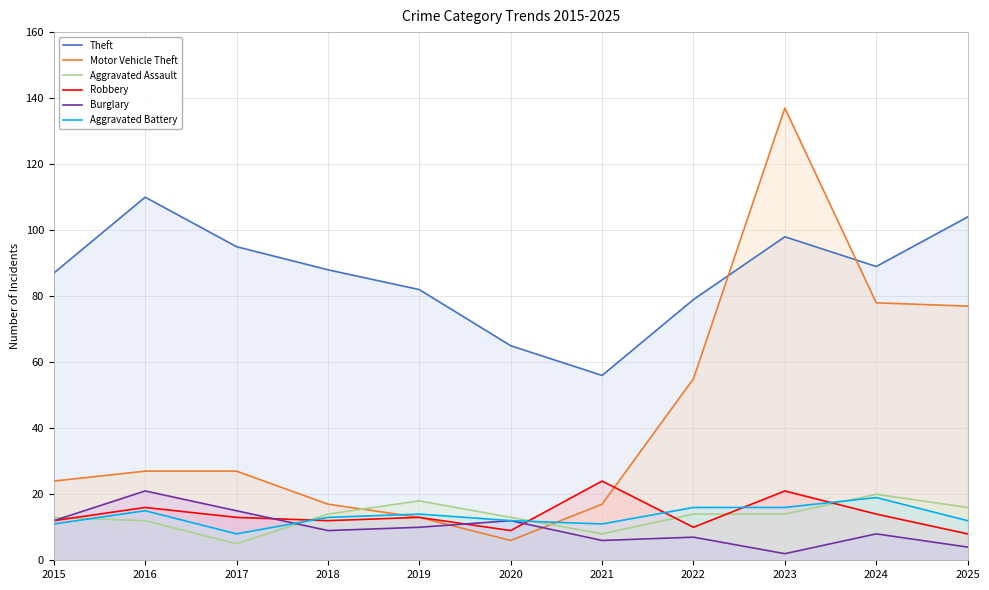

Reading right to left, extract all data points from this chart.

Theft: 2025=104	2024=89	2023=98	2022=79	2021=56	2020=65	2019=82	2018=88	2017=95	2016=110	2015=87
Motor Vehicle Theft: 2025=77	2024=78	2023=137	2022=55	2021=17	2020=6	2019=13	2018=17	2017=27	2016=27	2015=24
Aggravated Assault: 2025=16	2024=20	2023=14	2022=14	2021=8	2020=13	2019=18	2018=14	2017=5	2016=12	2015=13
Robbery: 2025=8	2024=14	2023=21	2022=10	2021=24	2020=9	2019=13	2018=12	2017=13	2016=16	2015=12
Burglary: 2025=4	2024=8	2023=2	2022=7	2021=6	2020=12	2019=10	2018=9	2017=15	2016=21	2015=12
Aggravated Battery: 2025=12	2024=19	2023=16	2022=16	2021=11	2020=12	2019=14	2018=13	2017=8	2016=15	2015=11